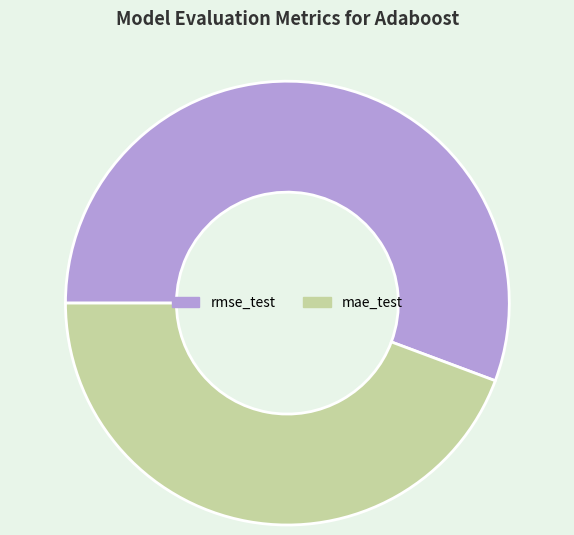

Rank the categories by value from highest to lowest.

rmse_test, mae_test